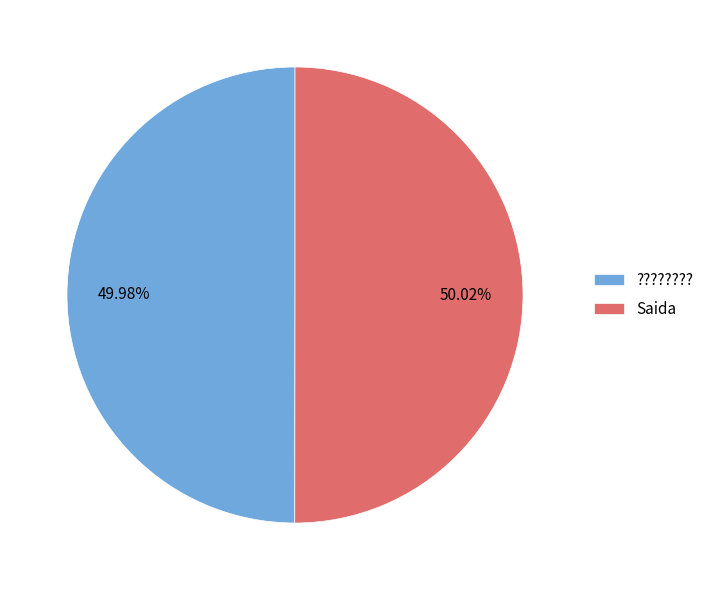

Combined, do ???????? and Saida account for over 50%?

Yes